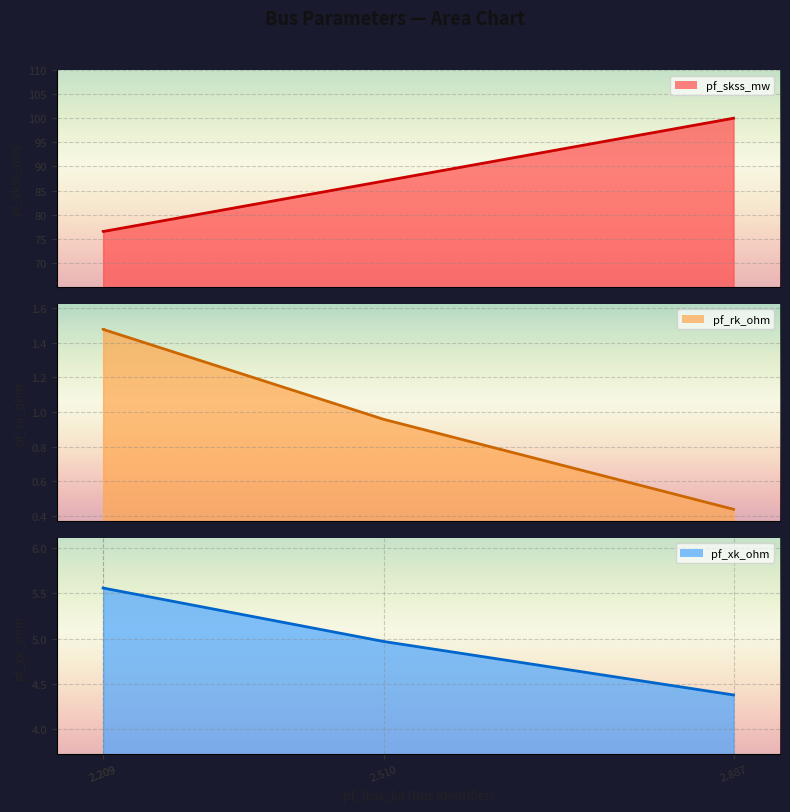

List the labels in order of pf_rk_ohm line value, smallest first.

2.887, 2.510, 2.209, 2.209